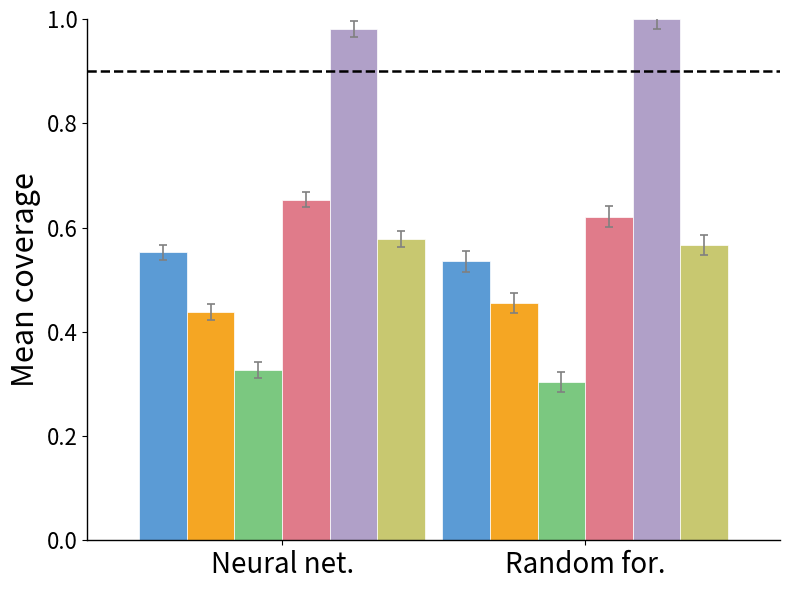

At which category does the chart reach its minimum across all series?

Random for.